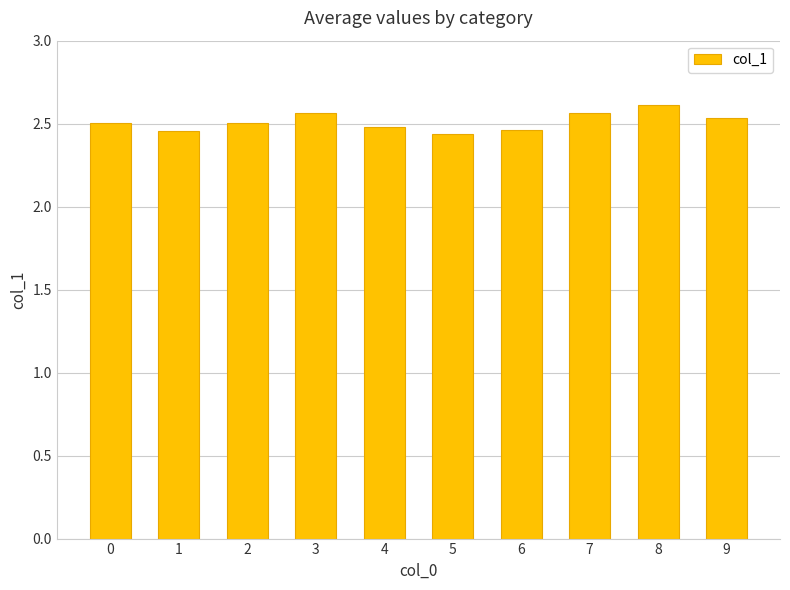

What is the sum of all values?

25.1